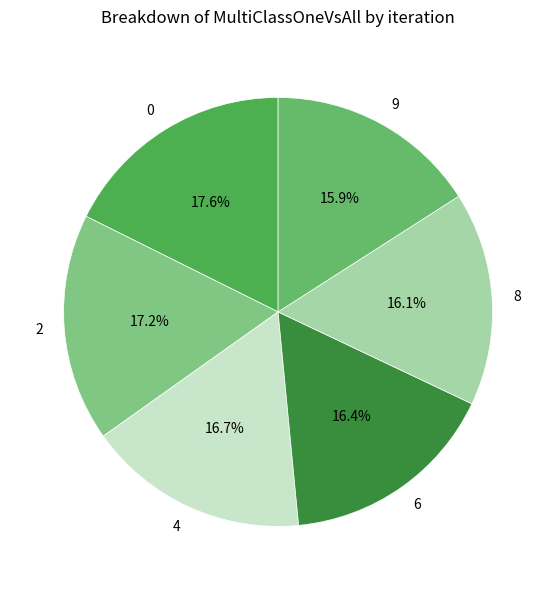

Count the number of slices in the pie.

6